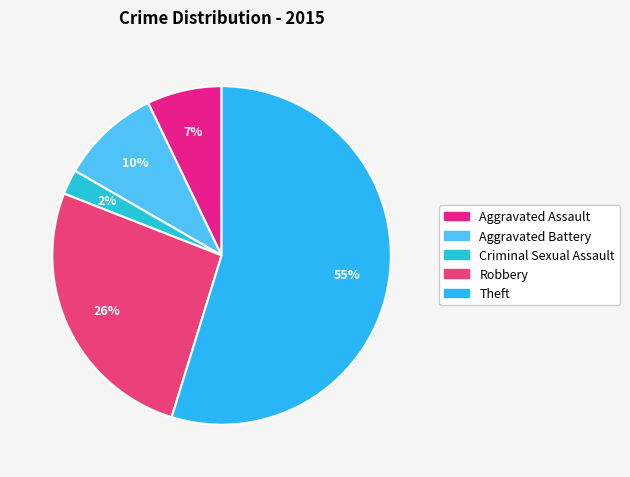

True or false: Criminal Sexual Assault accounts for 2% of the total.

True